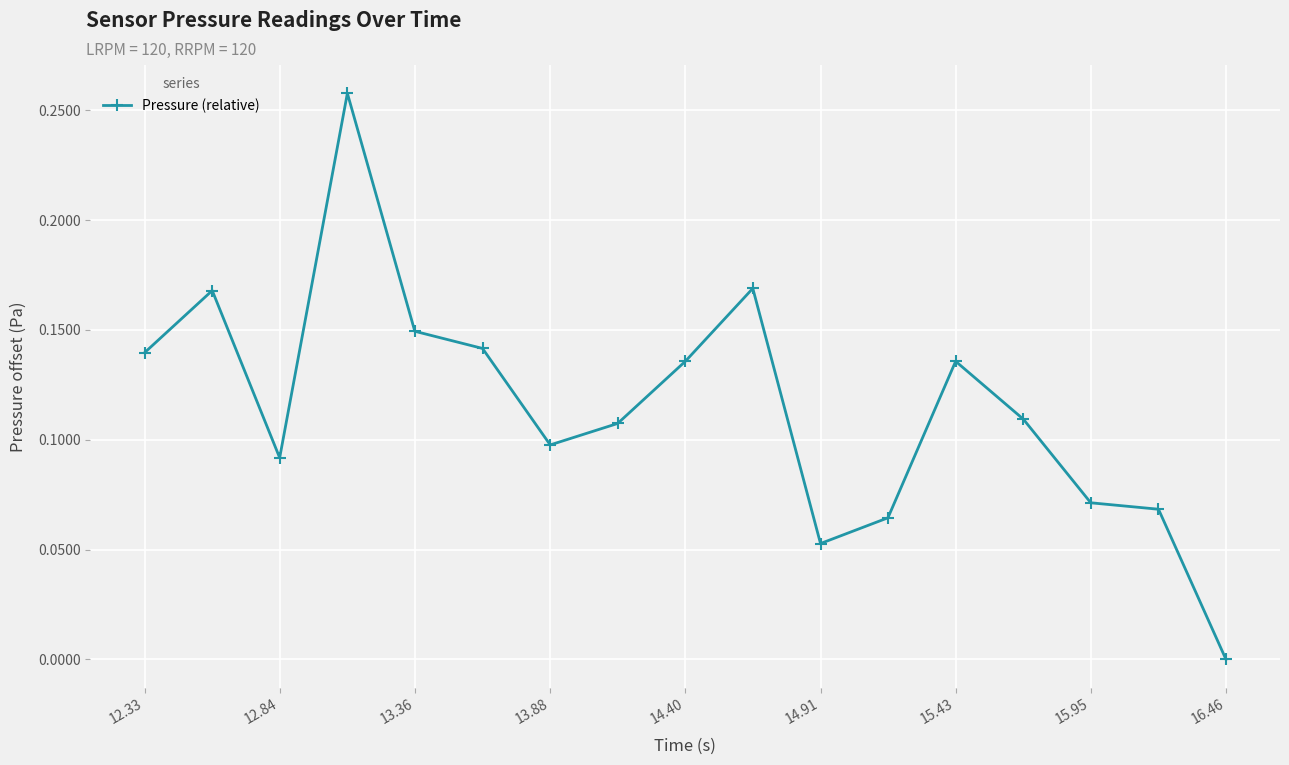

What is the sum of all values?

2.0